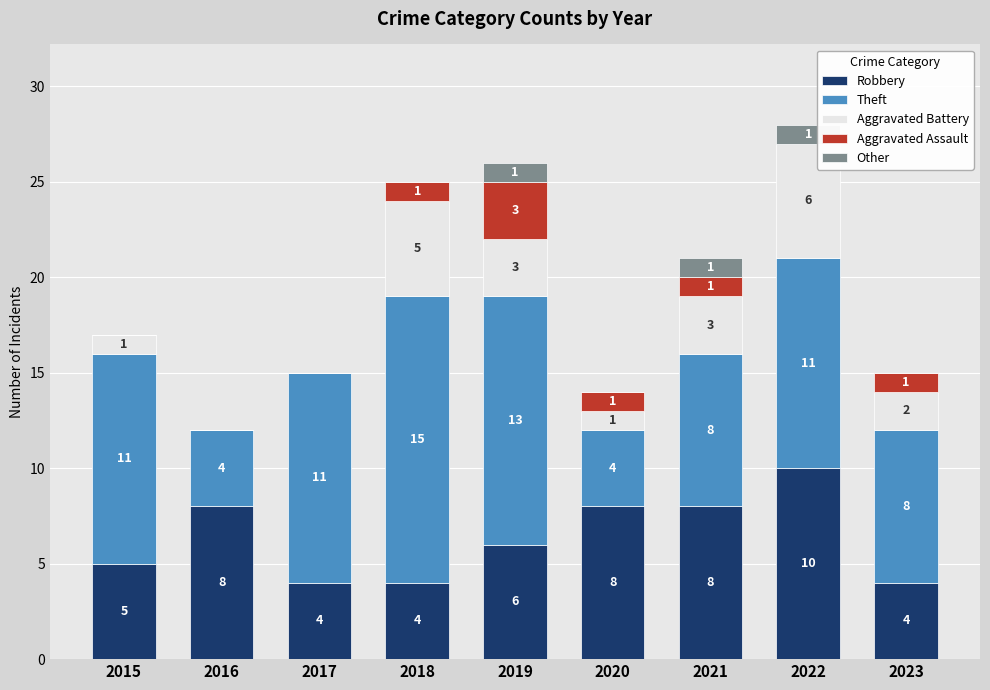

True or false: Robbery has a value of 2 at 2018.

False